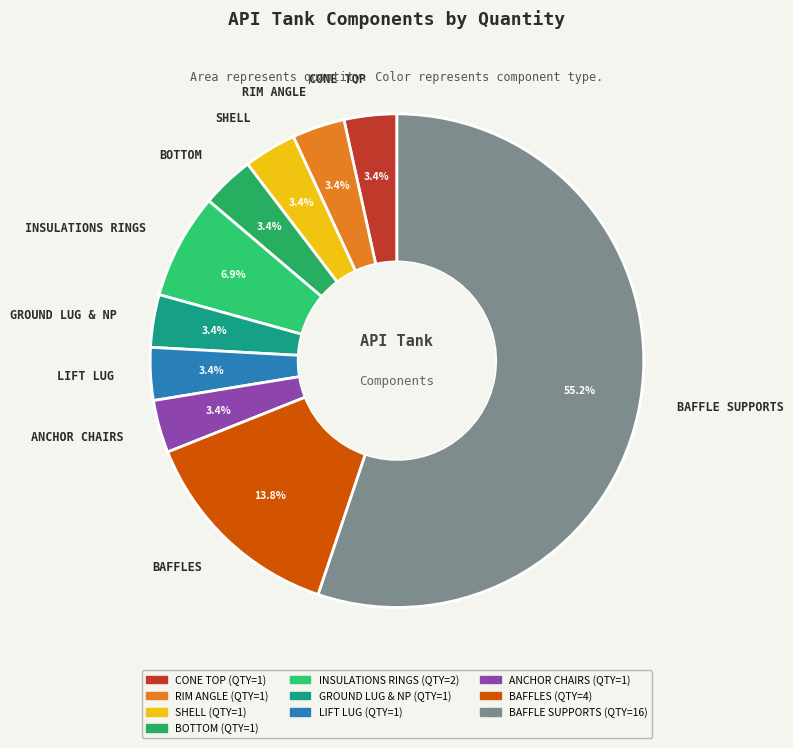

Count the number of slices in the pie.

10